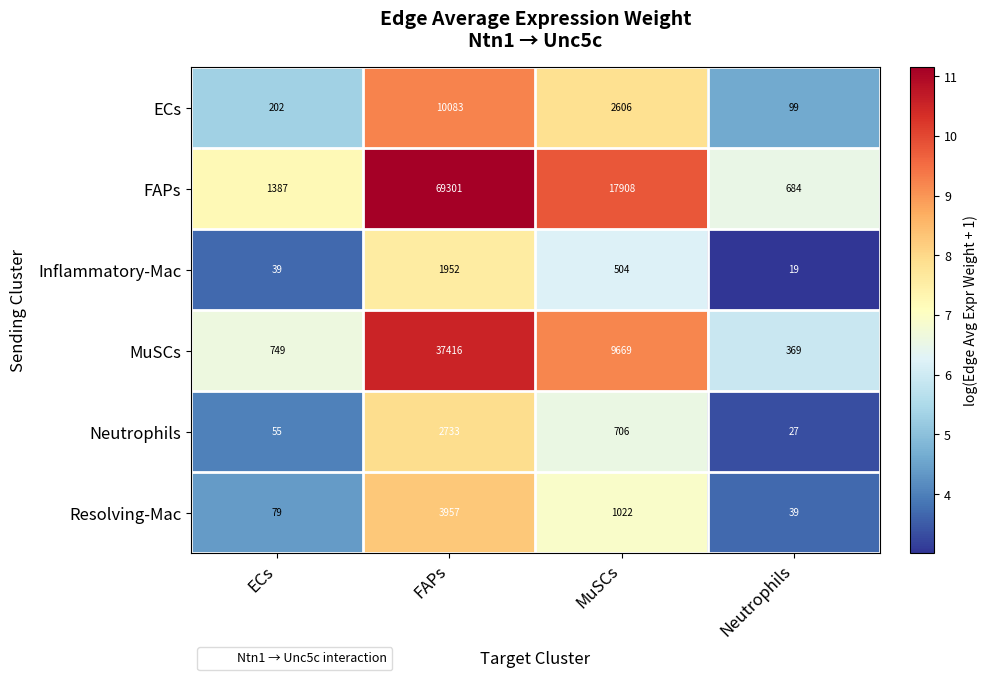

Reading left to right, extract all data points from this chart.

ECs: 202	10083	2606	99
FAPs: 1387	69301	17908	684
Inflammatory-Mac: 39	1952	504	19
MuSCs: 749	37416	9669	369
Neutrophils: 55	2733	706	27
Resolving-Mac: 79	3957	1022	39